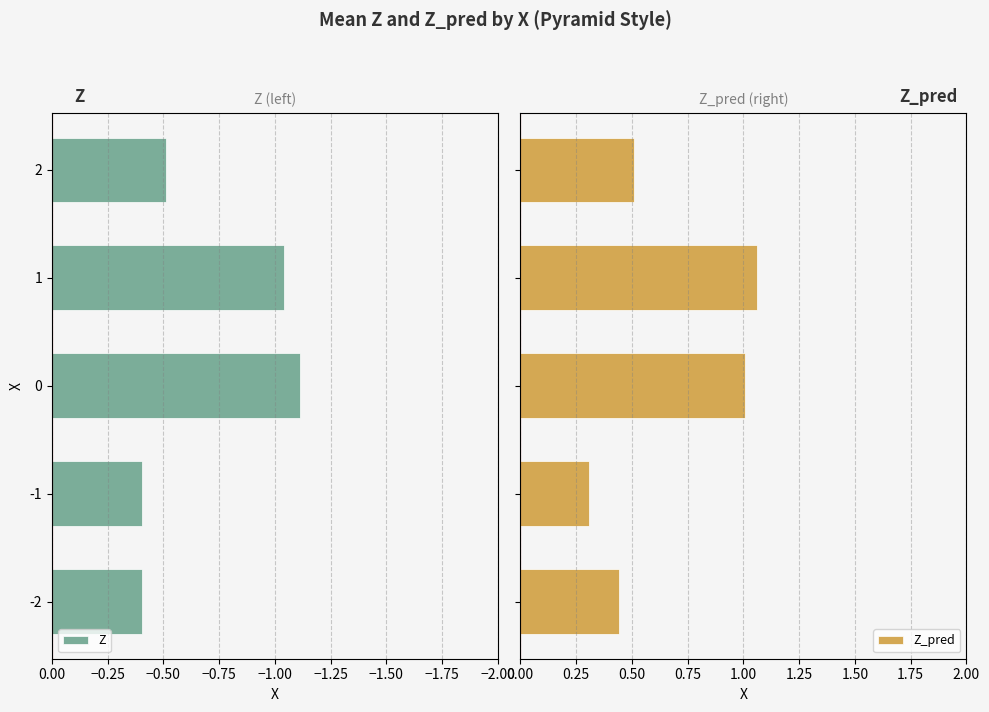

At which label does Z reach its peak?

−2.00